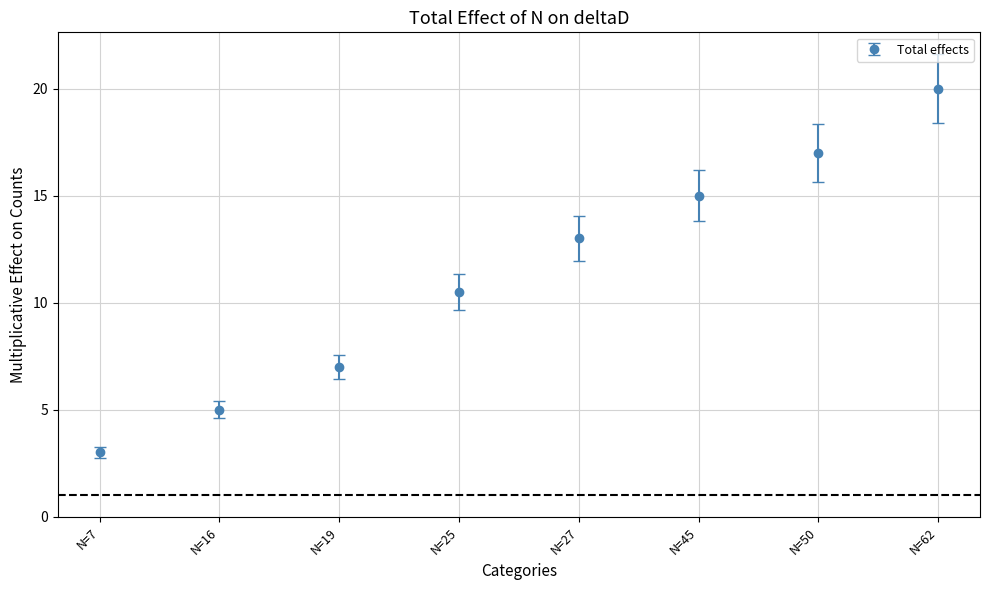

Reading left to right, list all the values displayed in this chart.

3.0	5.0	7.0	10.5	13.0	15.0	17.0	20.0